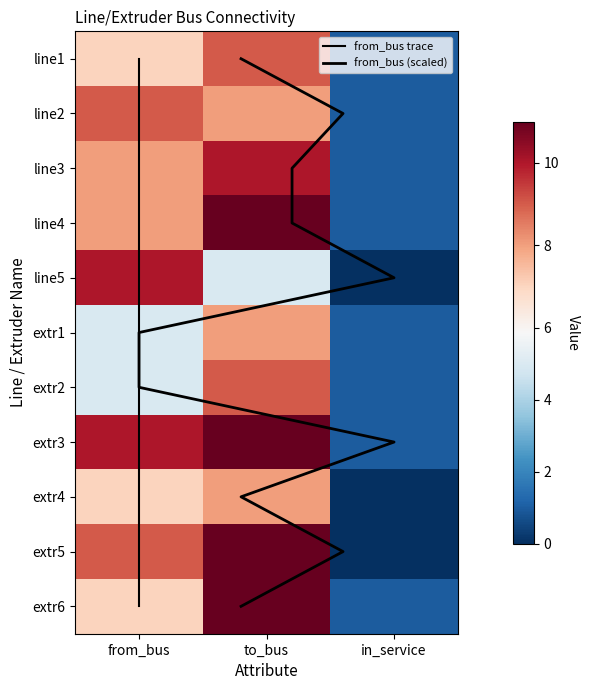

How many extr6 values are between 1 and 11?

3